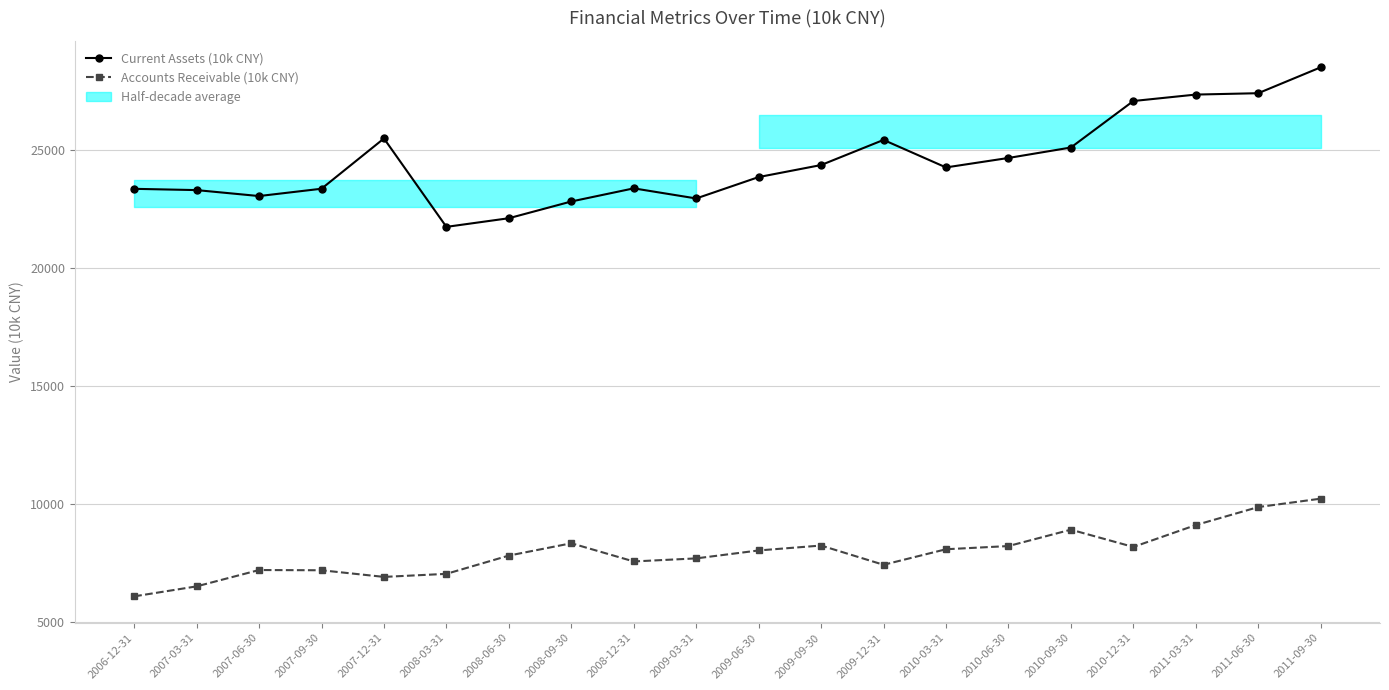

What is the minimum value for Current Assets (10k CNY)?

21729